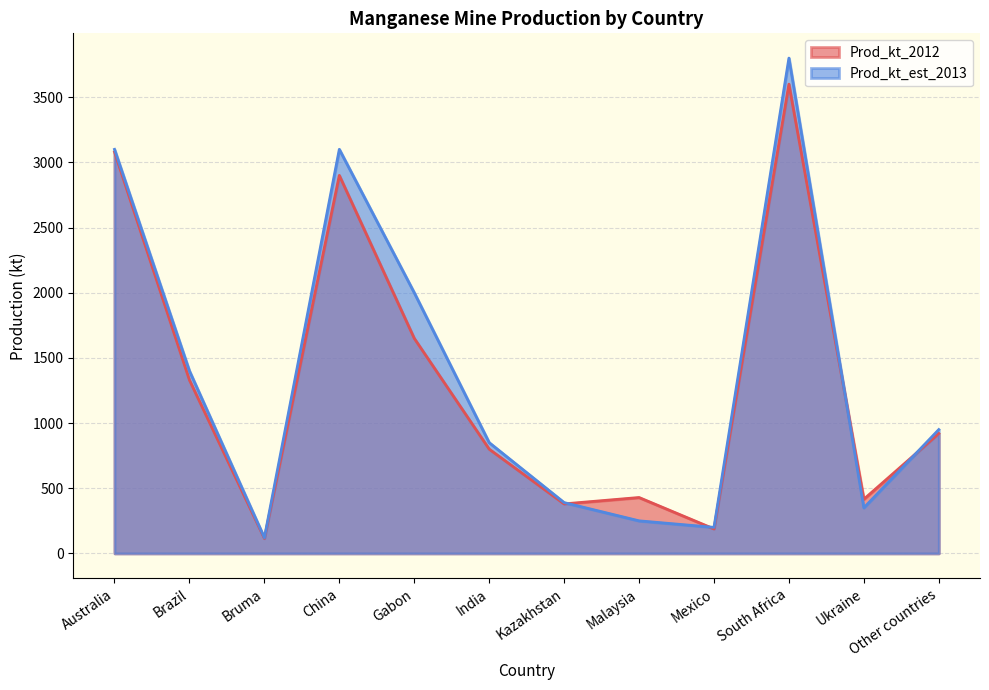

What is the difference between the second highest and second lowest values in the Prod_kt_est_2013 series?

2900